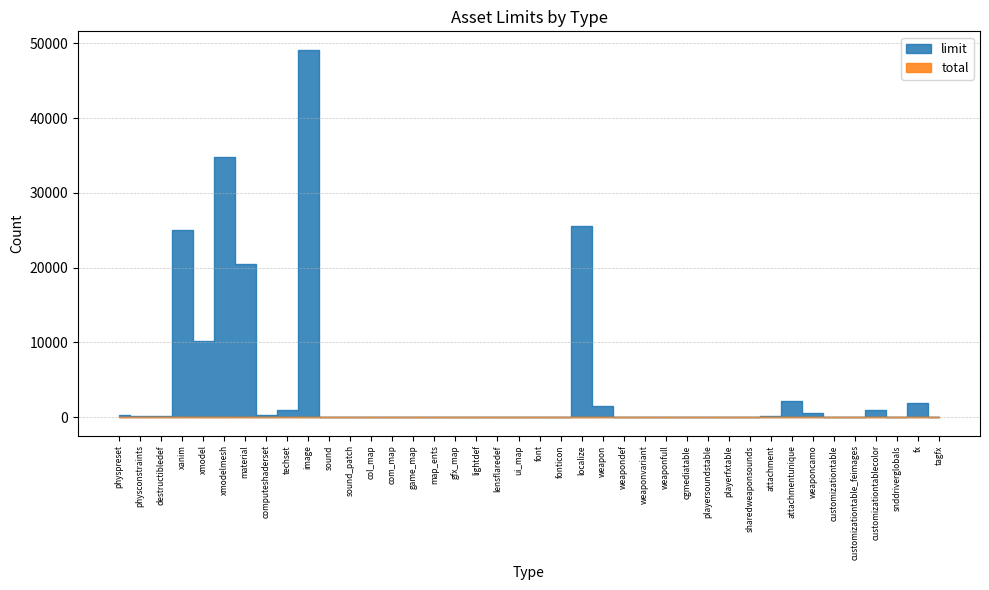

What is the greatest value displayed?

49152